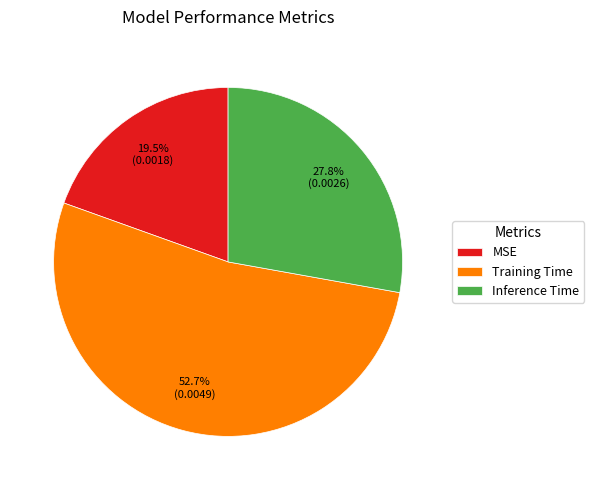

To the nearest percent, what is the combined percentage of MSE and Inference Time?

47%